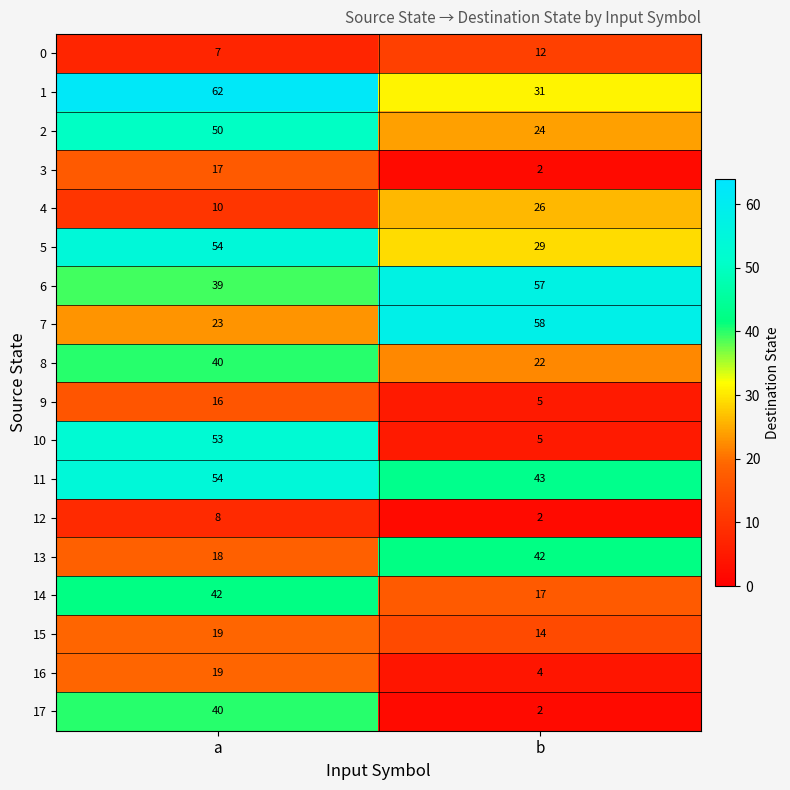

How many distinct data groups are displayed?

18